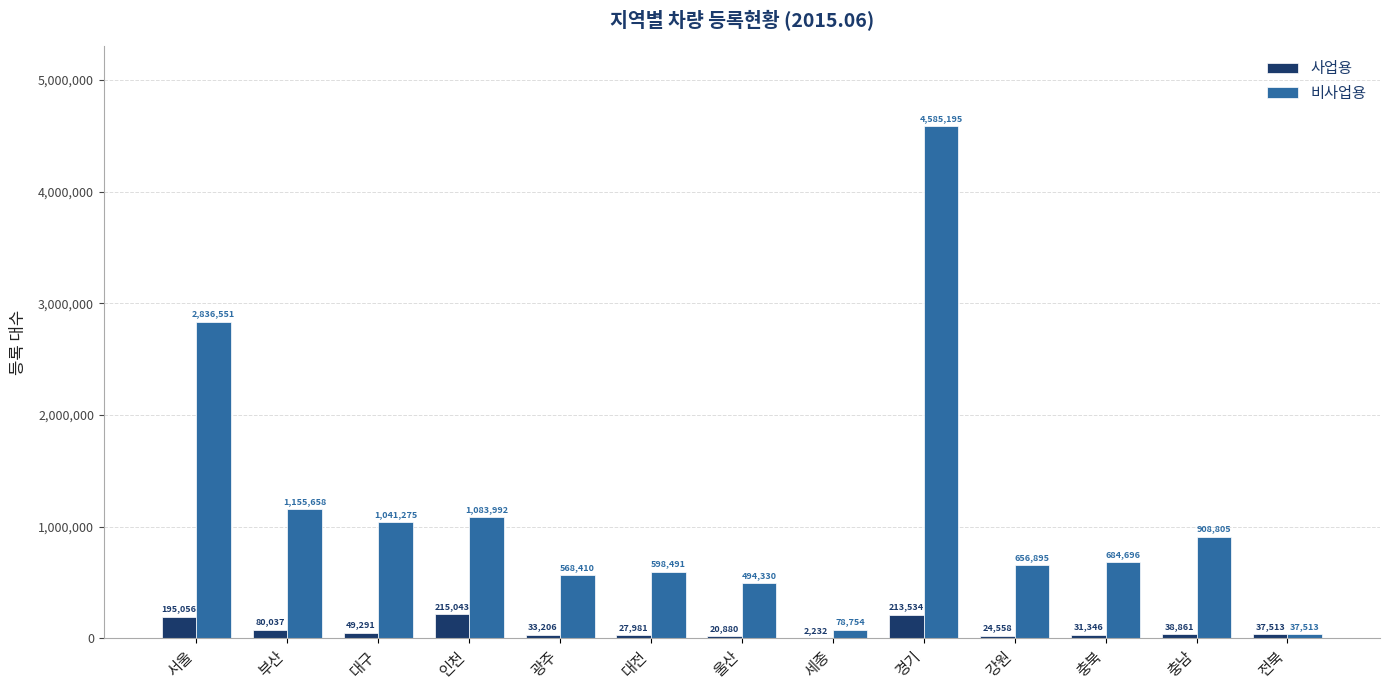

Which series changed the most between 부산 and 인천?

사업용